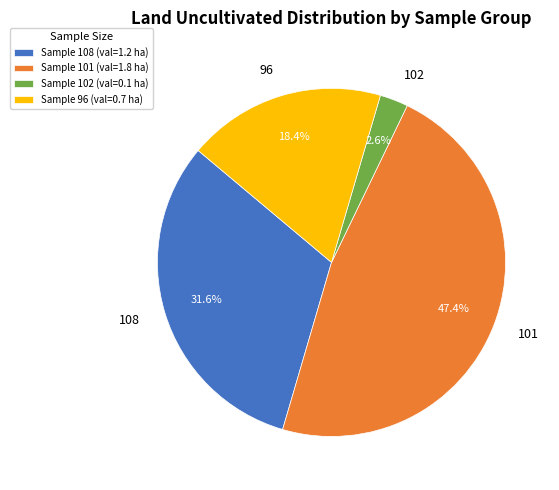

Rank the categories by value from highest to lowest.

101, 108, 96, 102